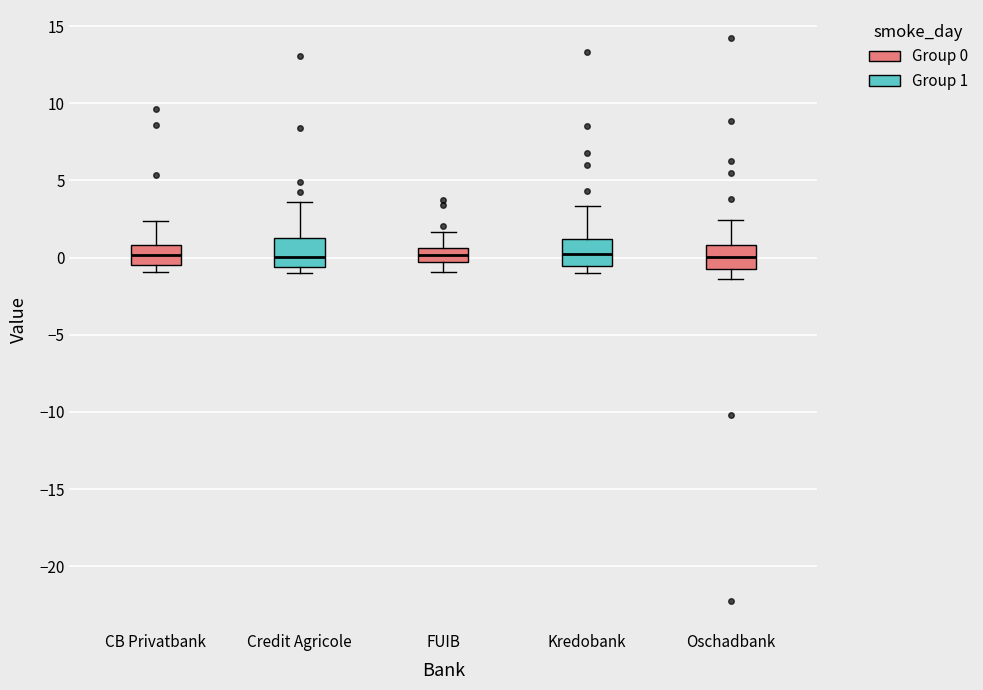

Reading left to right, transcribe this box plot: for each box, give where its median line is, the range the box spans, and where its two whiskers end, as read against the y-axis. The values are not printed on the chart, so give them approximately, as read against the axis.

CB Privatbank: median 0.0, box -0.5 to 1.0, whiskers -1.0 to 2.5
Credit Agricole: median 0.0, box -0.5 to 1.5, whiskers -1.0 to 3.5
FUIB: median 0.0, box -0.5 to 0.5, whiskers -1.0 to 1.5
Kredobank: median 0.5, box -0.5 to 1.0, whiskers -1.0 to 3.5
Oschadbank: median 0.0, box -1.0 to 1.0, whiskers -1.5 to 2.5